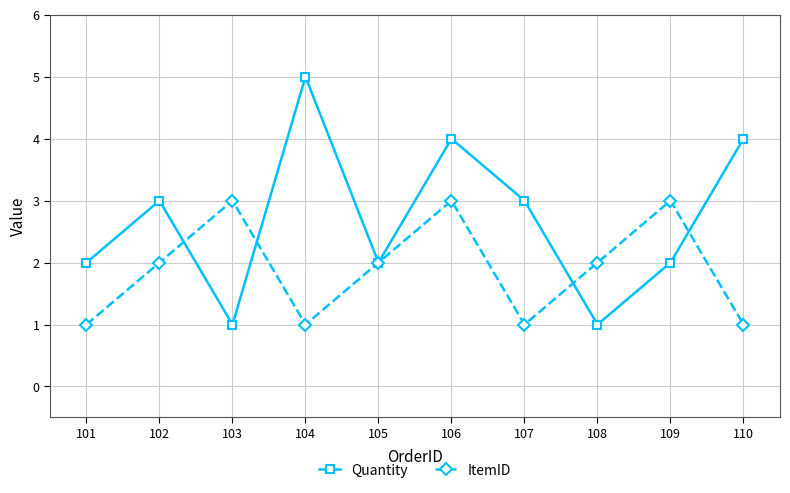

Does the chart display data point markers on the line(s)?

Yes